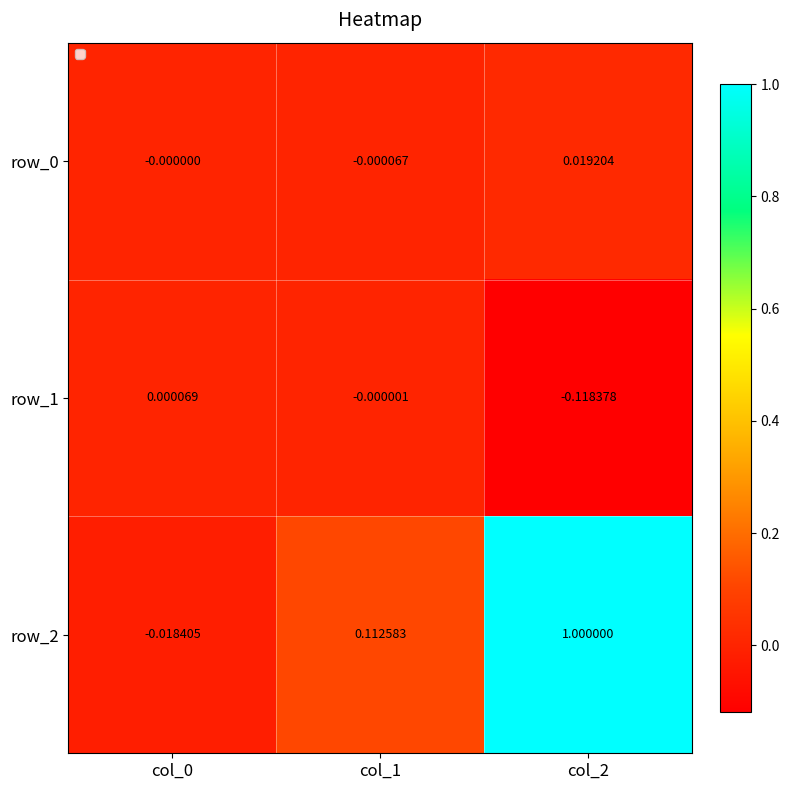

What is the maximum value shown in the chart?

1.0